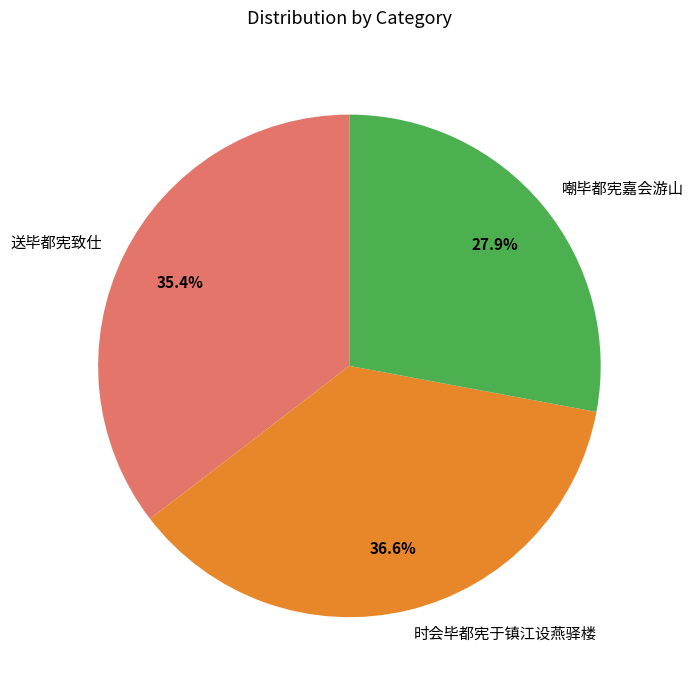

Which slice is the smallest?

嘲毕都宪嘉会游山